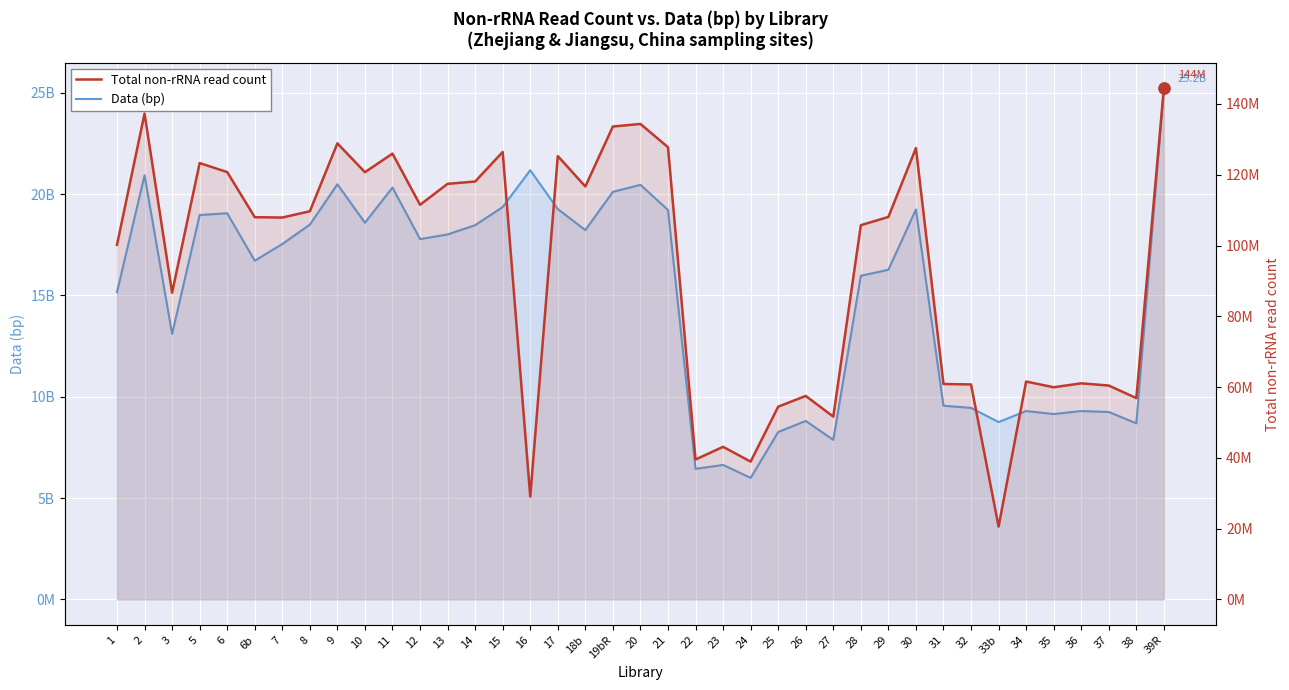

Rank the series by their maximum value, from lowest to highest.

Total non-rRNA read count, Data (bp)